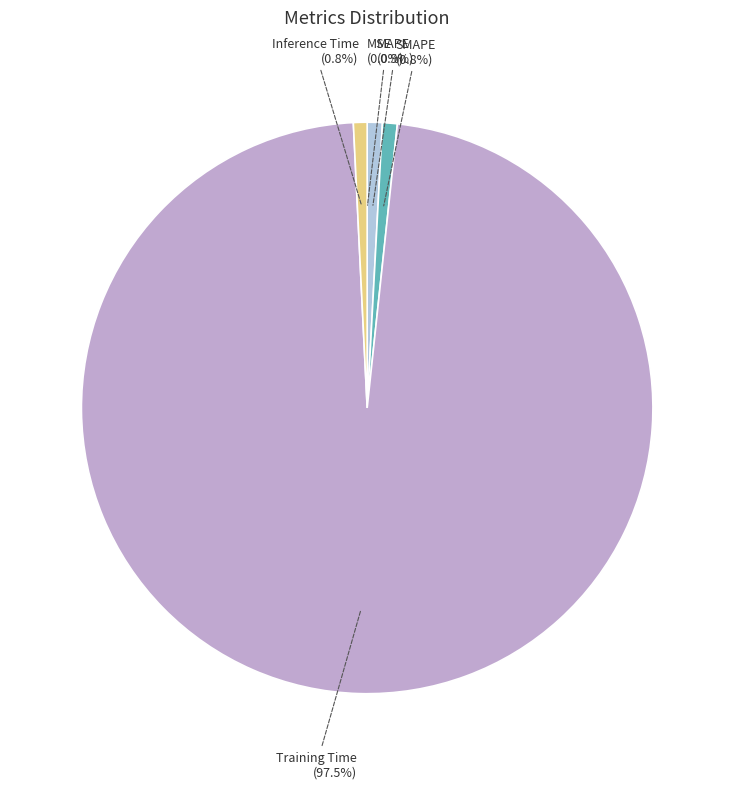

What portion of the pie excludes MAPE?

99.1%